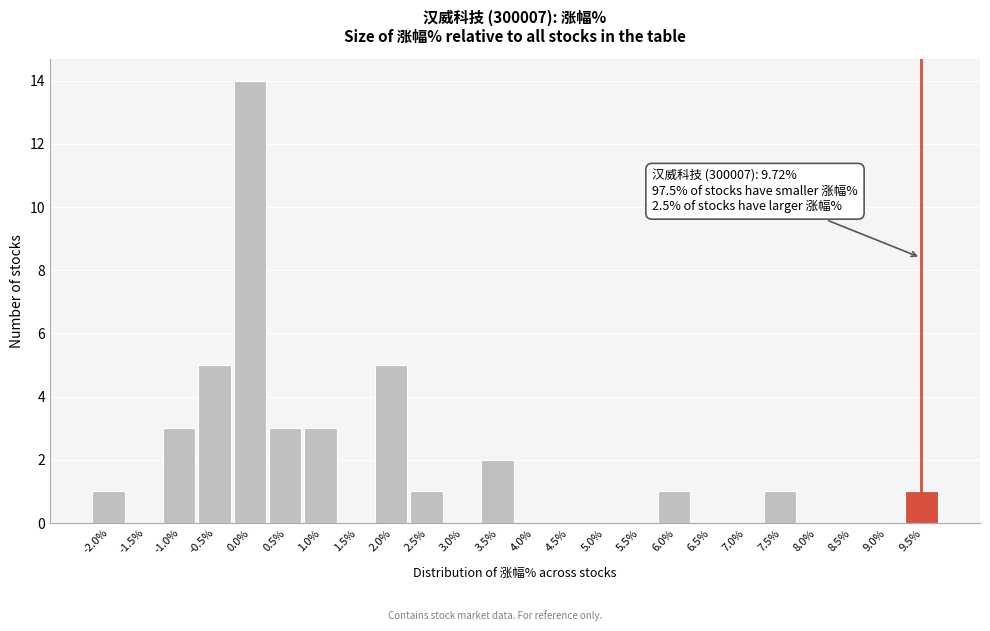

Reading left to right, what are all the values shown in this chart?

-2.0%=1	-1.5%=0	-1.0%=3	-0.5%=5	0.0%=14	0.5%=3	1.0%=3	1.5%=0	2.0%=5	2.5%=1	3.0%=0	3.5%=2	4.0%=0	4.5%=0	5.0%=0	5.5%=0	6.0%=1	6.5%=0	7.0%=0	7.5%=1	8.0%=0	8.5%=0	9.0%=0	9.5%=1